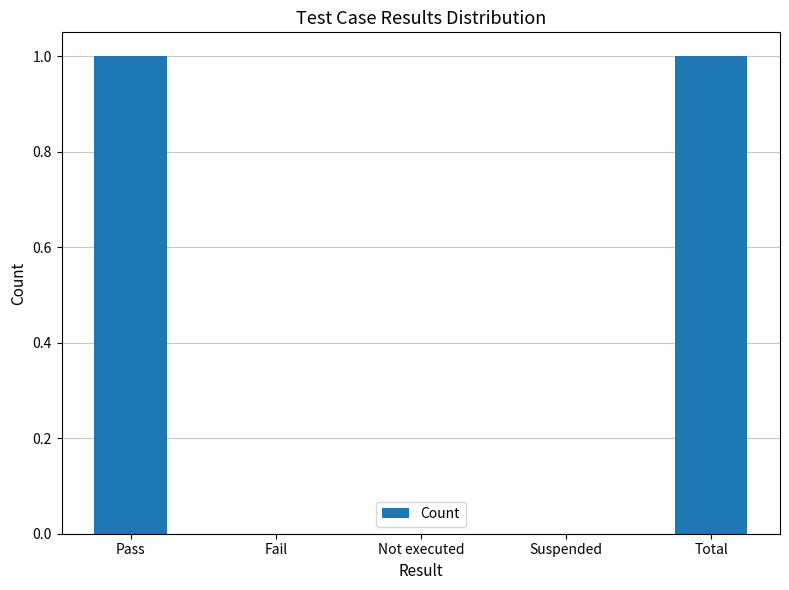

Reading left to right, transcribe all the data shown in this chart.

Pass=1	Fail=0	Not executed=0	Suspended=0	Total=1